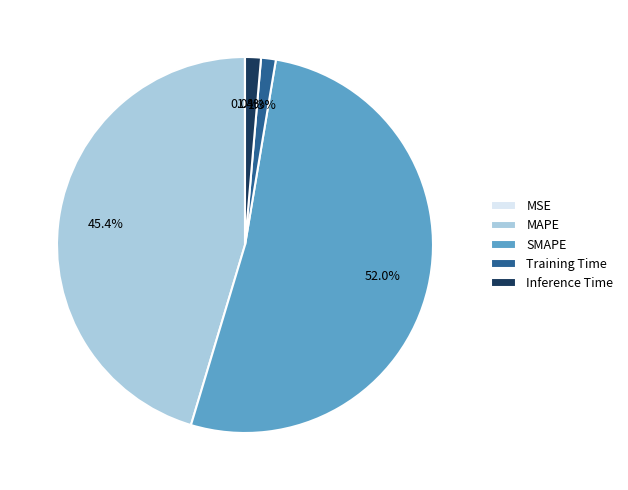

To the nearest percent, what percentage of the pie is SMAPE?

52%